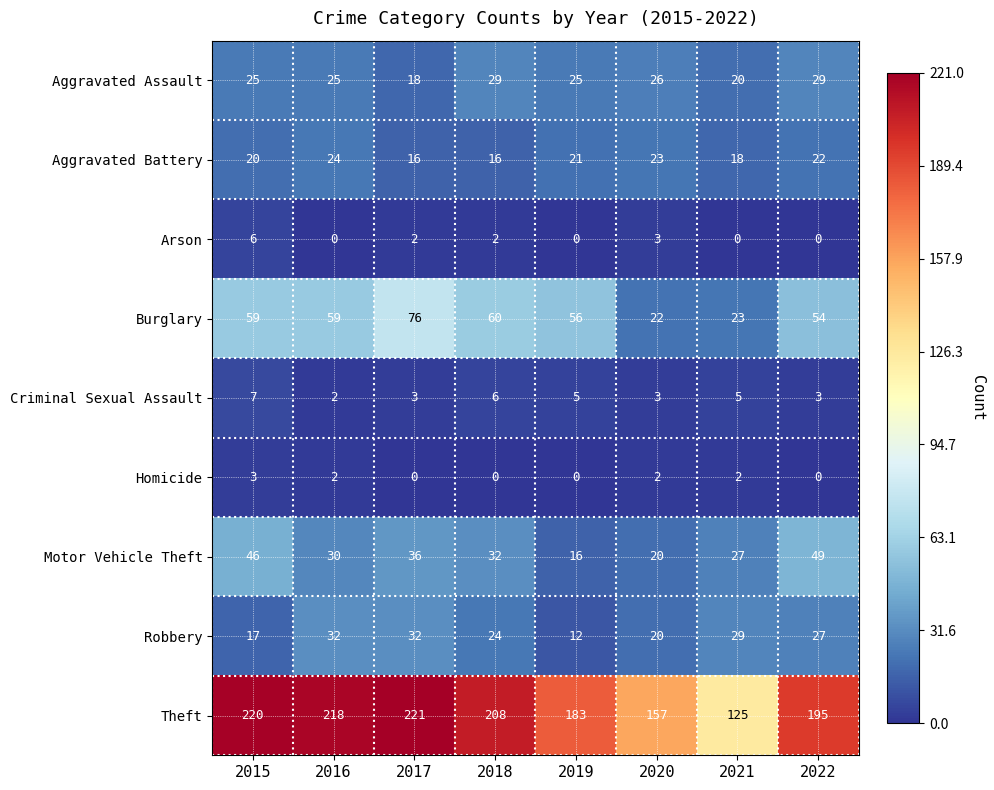

What is the sum of all Homicide values?

9